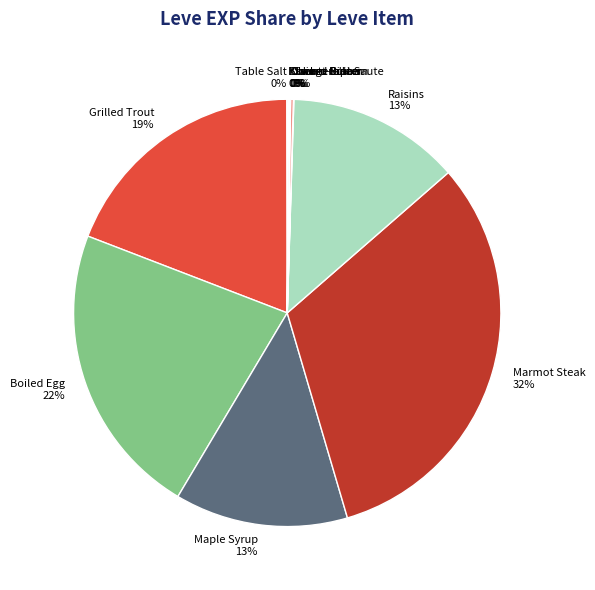

What is the largest slice in the pie chart?

Marmot Steak